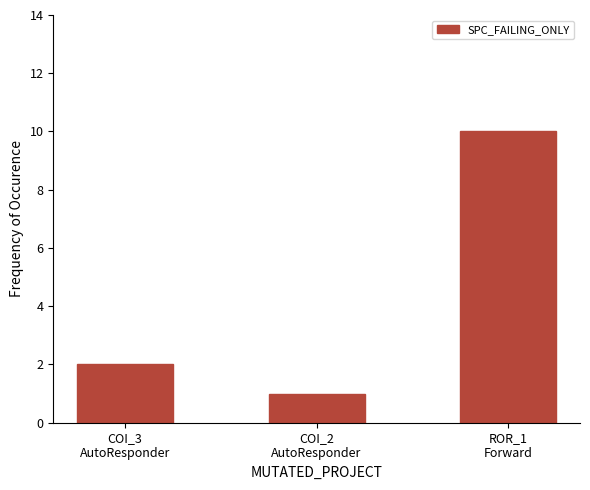

Rank the categories by value from lowest to highest.

COI_2
AutoResponder, COI_3
AutoResponder, ROR_1
Forward